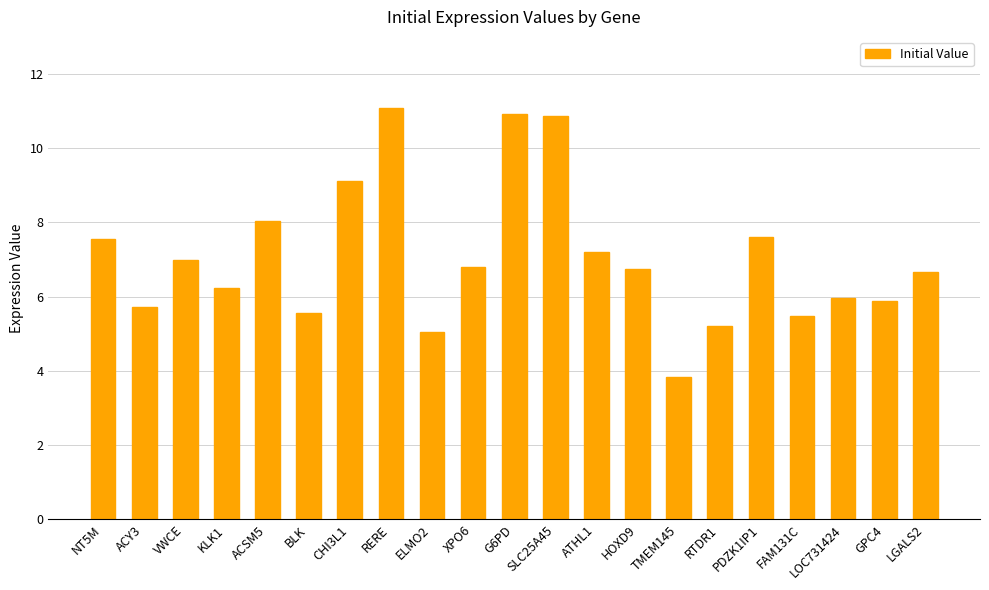

What is the label of the 2nd bar from the left?

ACY3